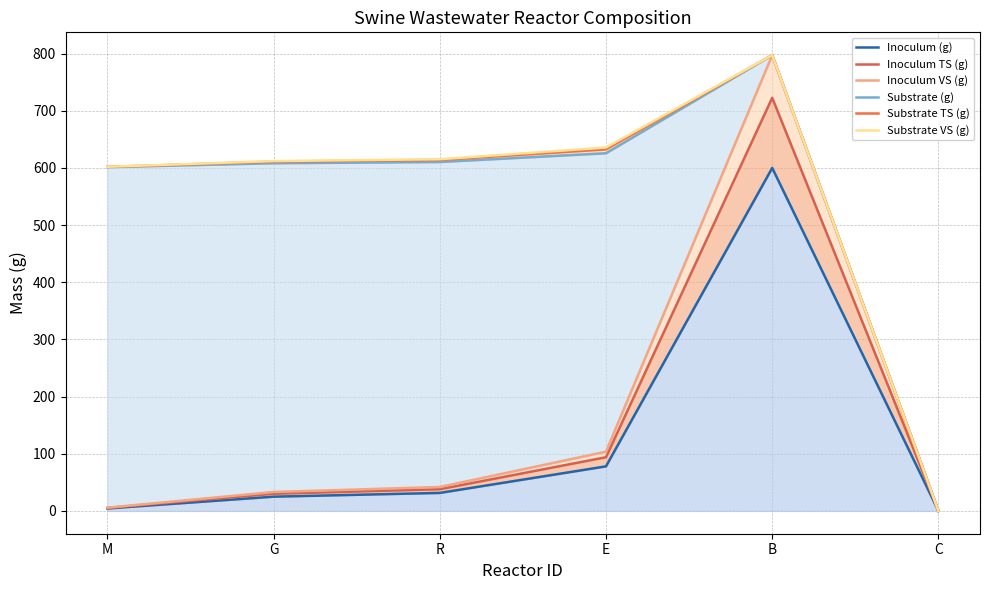

How many data points in Inoculum (g) are less than 31?

3